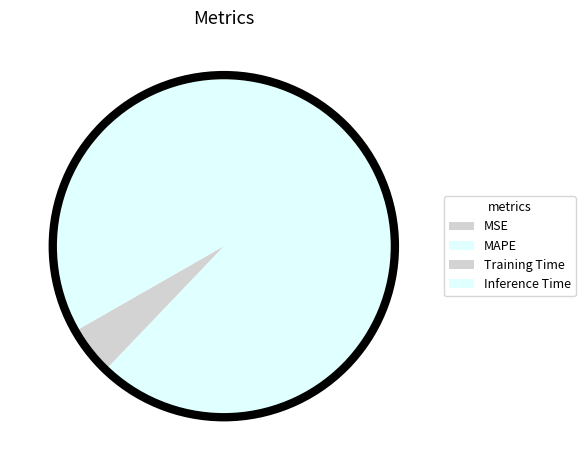

How many slices are in this pie chart?

4